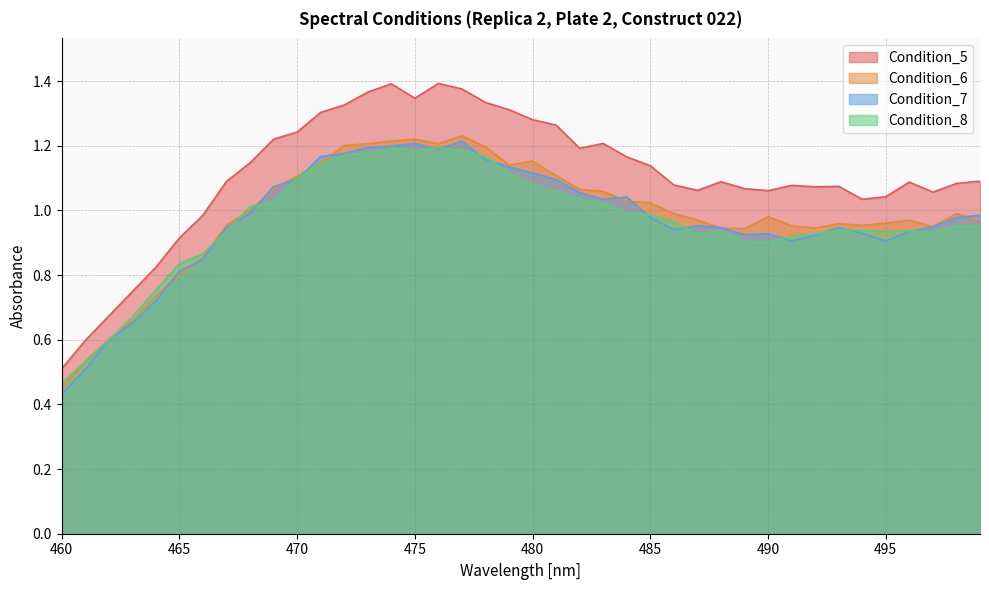

Reading left to right, what are all the values shown in this chart?

Condition_5: 460=0.5	461=0.6	462=0.7	463=0.7	464=0.8	465=0.9	466=1.0	467=1.1	468=1.1	469=1.2	470=1.2	471=1.3	472=1.3	473=1.4	474=1.4	475=1.3	476=1.4	477=1.4	478=1.3	479=1.3	480=1.3	481=1.3	482=1.2	483=1.2	484=1.2	485=1.1	486=1.1	487=1.1	488=1.1	489=1.1	490=1.1	491=1.1	492=1.1	493=1.1	494=1.0	495=1.0	496=1.1	497=1.1	498=1.1	499=1.1
Condition_6: 460=0.5	461=0.5	462=0.6	463=0.7	464=0.7	465=0.8	466=0.9	467=1.0	468=1.0	469=1.1	470=1.1	471=1.1	472=1.2	473=1.2	474=1.2	475=1.2	476=1.2	477=1.2	478=1.2	479=1.1	480=1.2	481=1.1	482=1.1	483=1.1	484=1.0	485=1.0	486=1.0	487=1.0	488=0.9	489=0.9	490=1.0	491=1.0	492=0.9	493=1.0	494=1.0	495=1.0	496=1.0	497=0.9	498=1.0	499=1.0
Condition_7: 460=0.4	461=0.5	462=0.6	463=0.7	464=0.7	465=0.8	466=0.8	467=0.9	468=1.0	469=1.1	470=1.1	471=1.2	472=1.2	473=1.2	474=1.2	475=1.2	476=1.2	477=1.2	478=1.2	479=1.1	480=1.1	481=1.1	482=1.1	483=1.0	484=1.0	485=1.0	486=0.9	487=1.0	488=0.9	489=0.9	490=0.9	491=0.9	492=0.9	493=0.9	494=0.9	495=0.9	496=0.9	497=0.9	498=1.0	499=1.0
Condition_8: 460=0.5	461=0.5	462=0.6	463=0.7	464=0.8	465=0.8	466=0.9	467=0.9	468=1.0	469=1.0	470=1.1	471=1.1	472=1.2	473=1.2	474=1.2	475=1.2	476=1.2	477=1.2	478=1.2	479=1.1	480=1.1	481=1.1	482=1.0	483=1.0	484=1.0	485=1.0	486=1.0	487=0.9	488=0.9	489=0.9	490=0.9	491=0.9	492=0.9	493=0.9	494=0.9	495=0.9	496=0.9	497=0.9	498=1.0	499=1.0